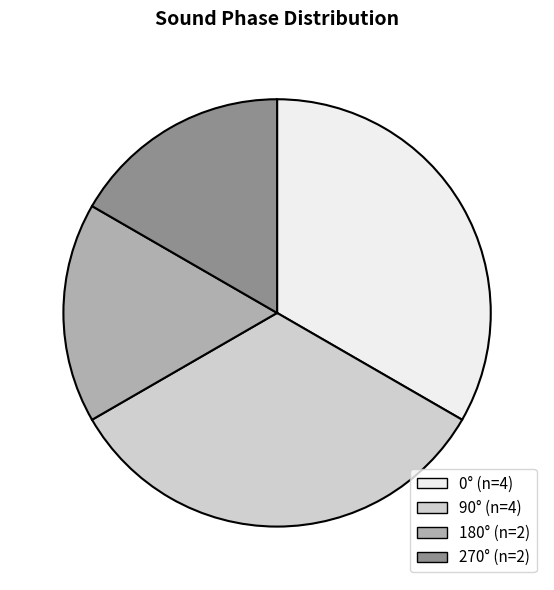

Is there a majority slice in this chart?

No